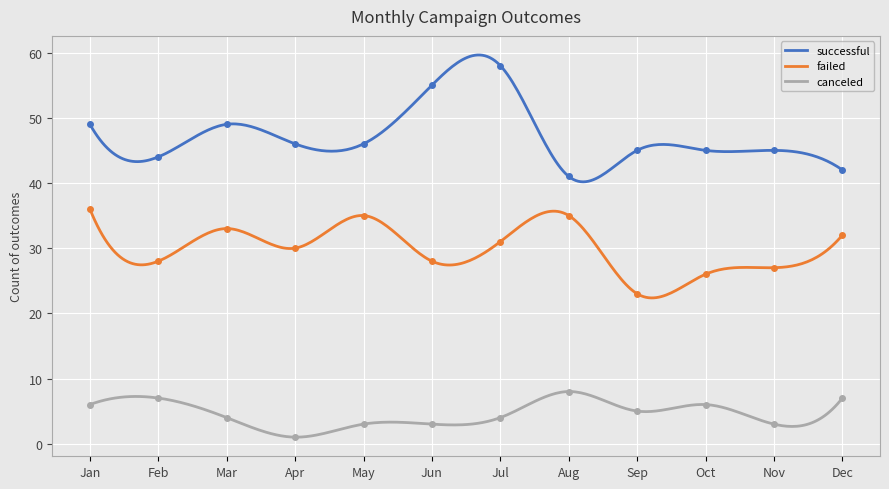

Which has a higher value, Dec or Jun?

Jun